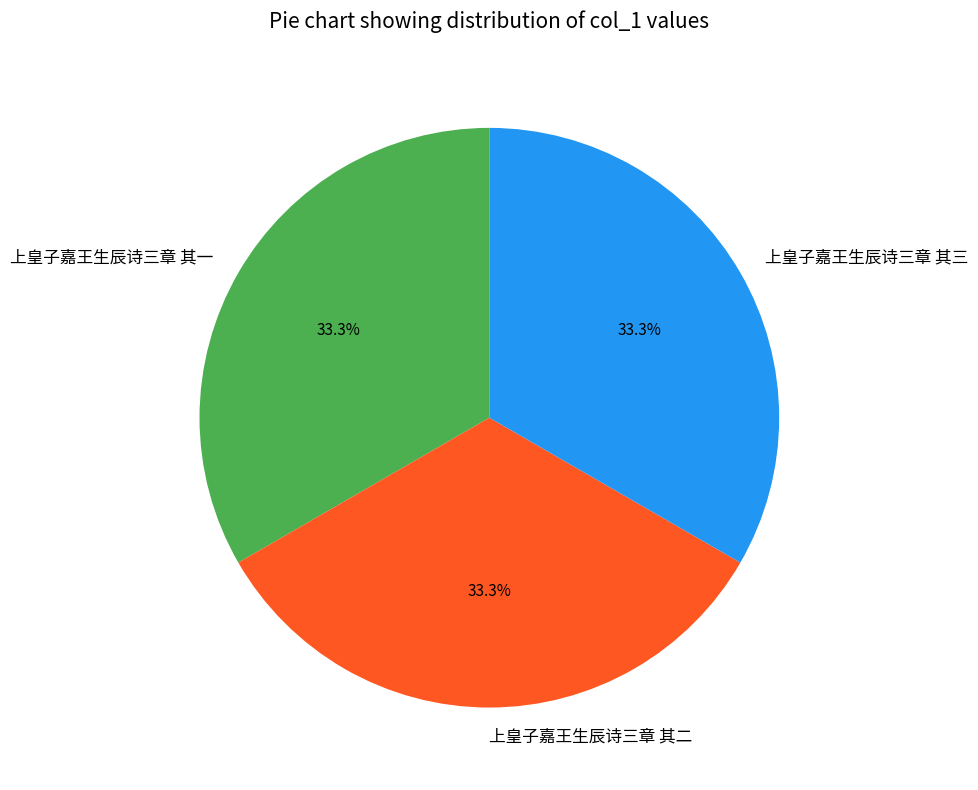

True or false: 上皇子嘉王生辰诗三章 其三 accounts for 25% of the total.

False